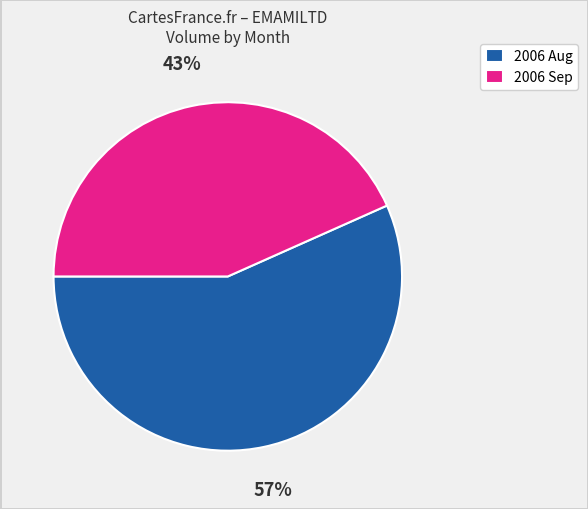

How many slices are in this pie chart?

2